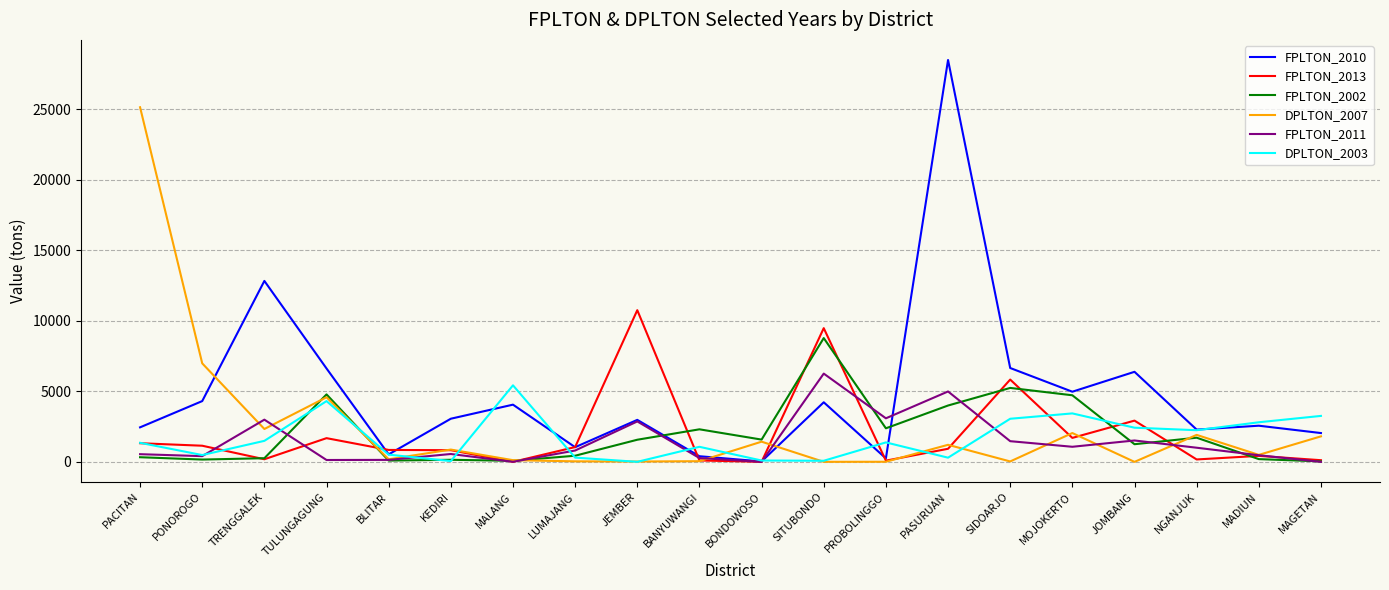

What is the sum of all FPLTON_2010 values?

96236.4